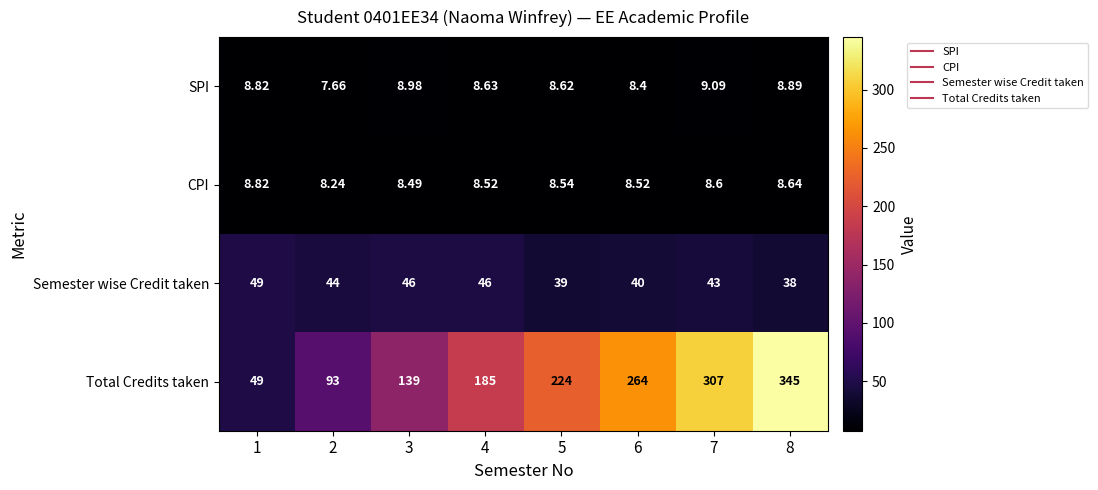

How many series are shown in this chart?

4